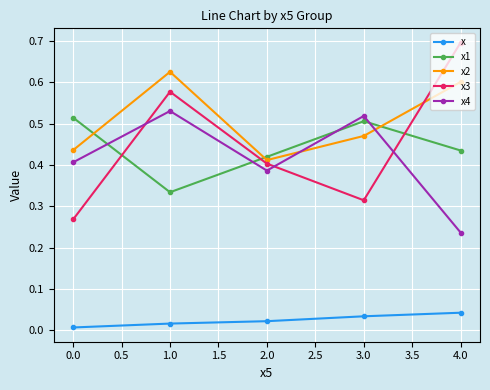

What is the label of the 2nd point from the right?

3.0